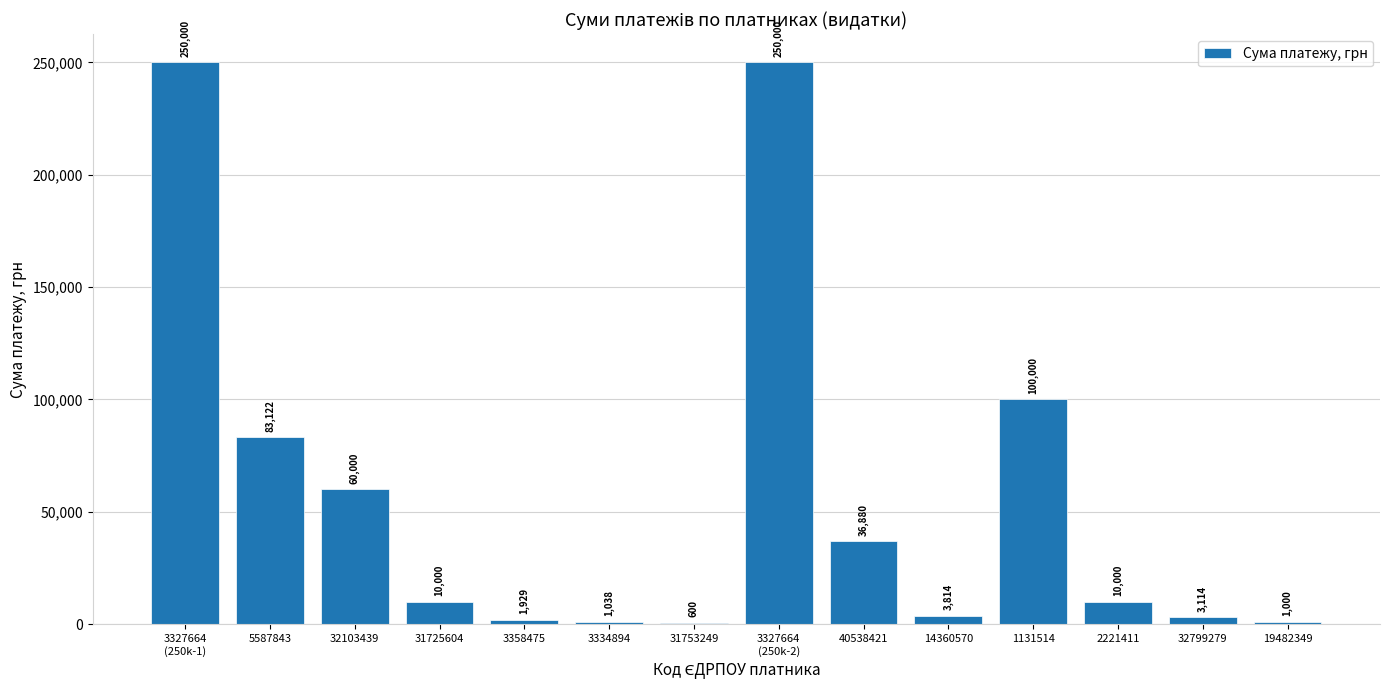

What is the greatest value displayed?

250000.0